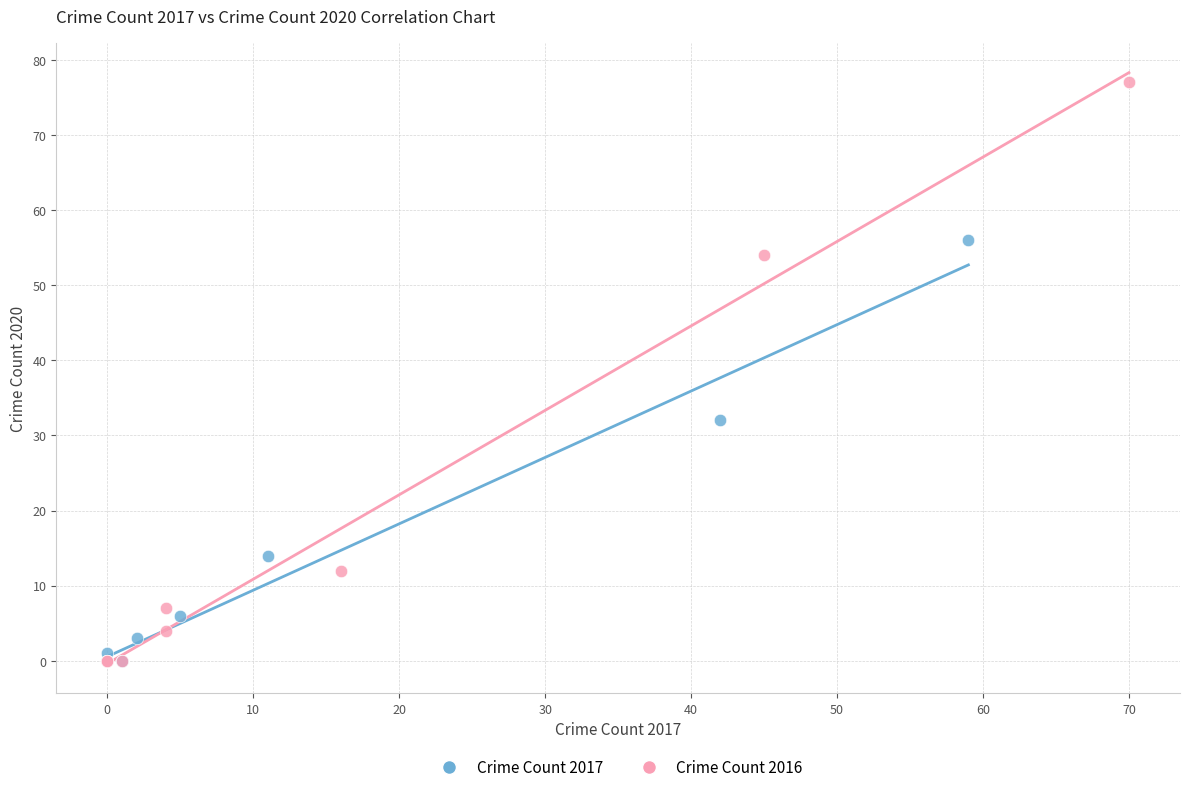

Which series has the largest Y range (max minus min)?

Crime Count 2016